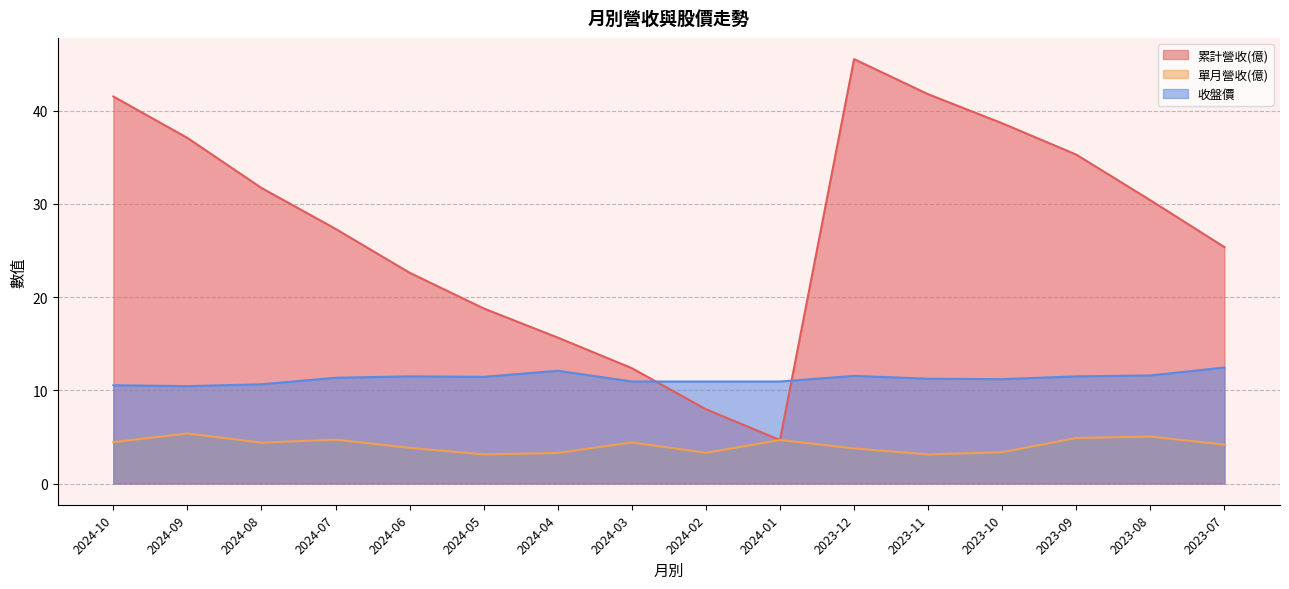

How many interior local peaks does the 累計營收(億) series have?

1